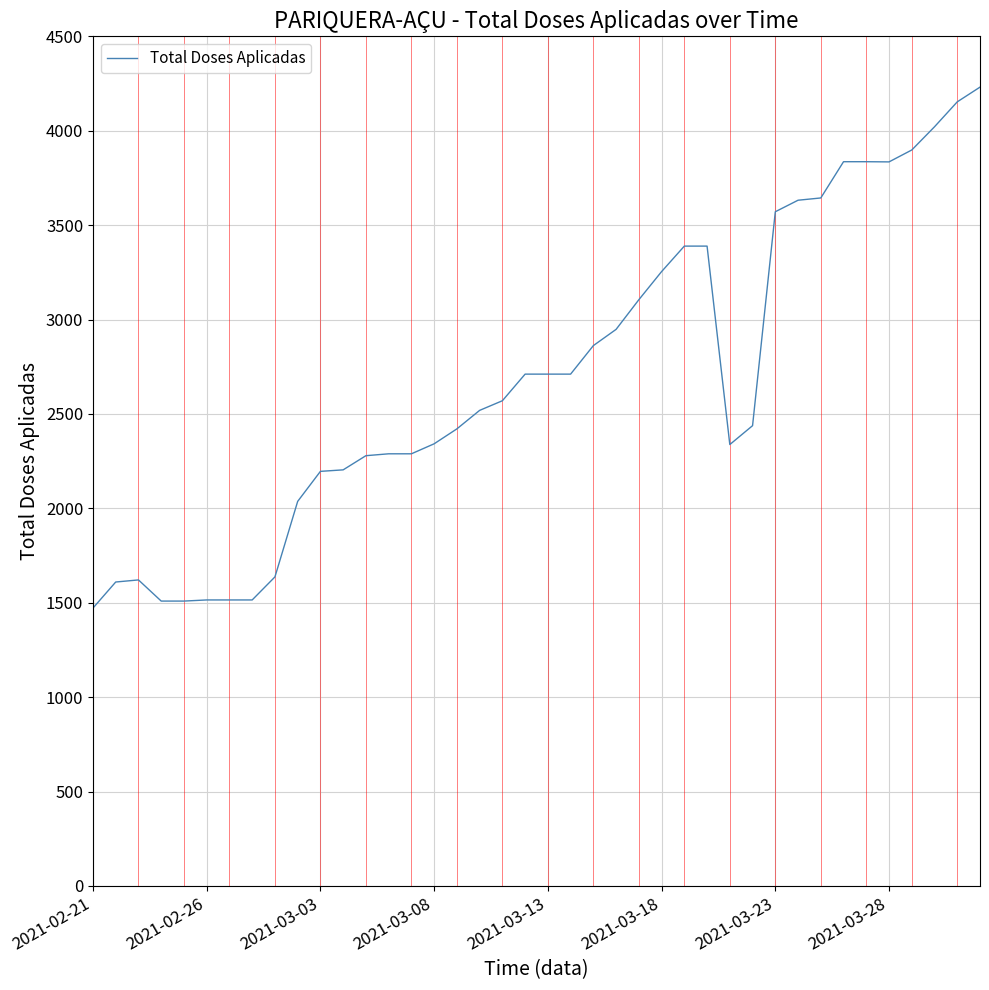

What is the greatest value displayed?

4231